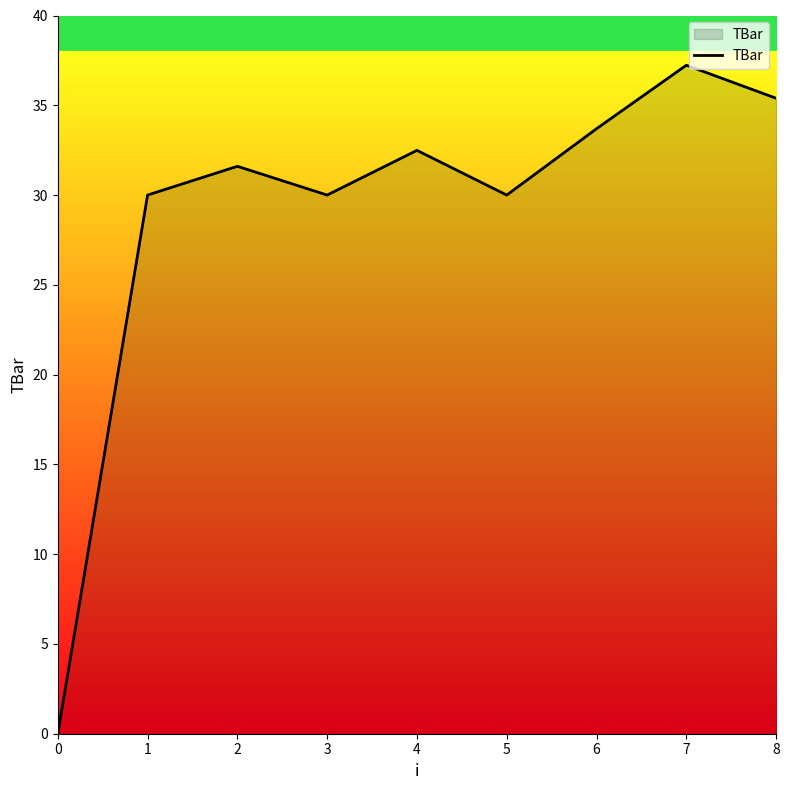

Where is the first local maximum?

2